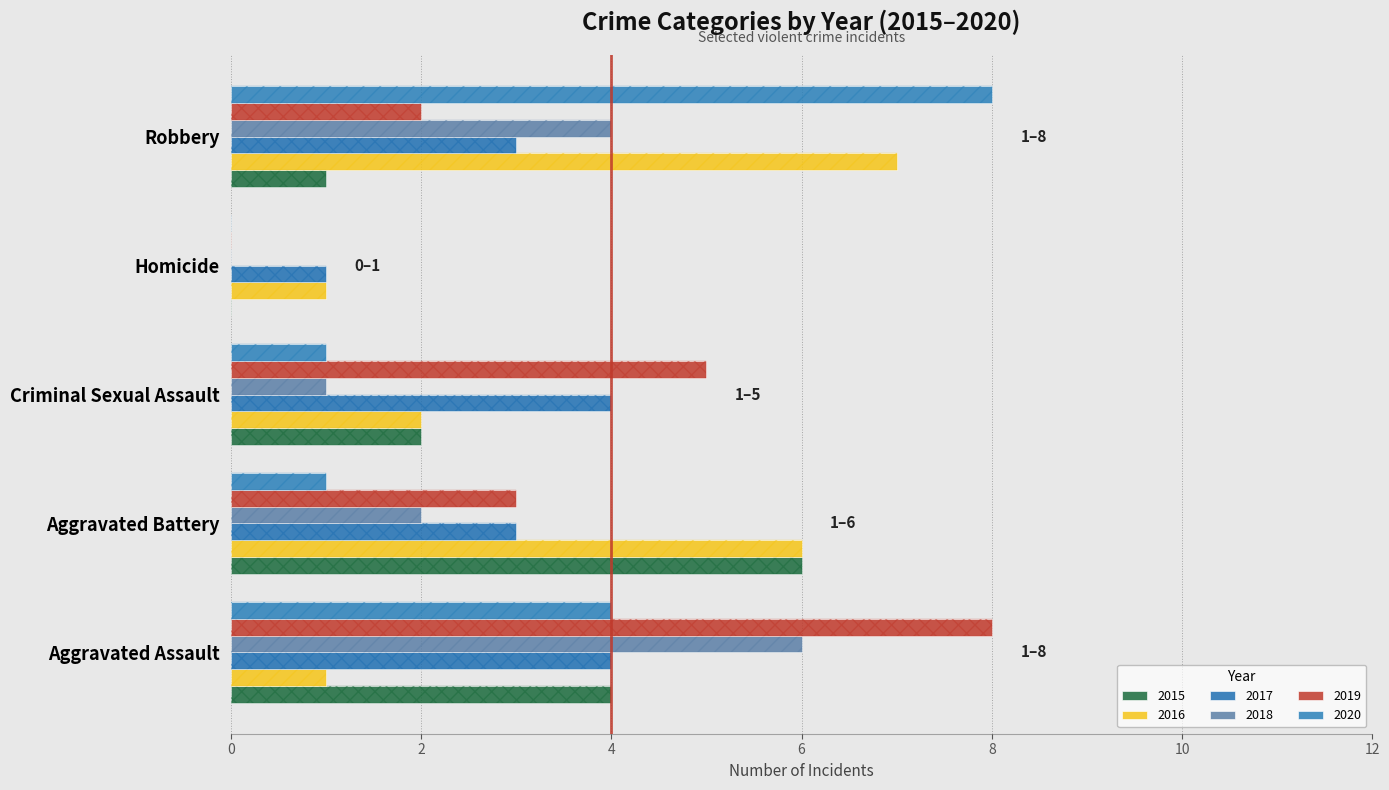

What is the value of the 2015 bar at the 3rd from the left?

2